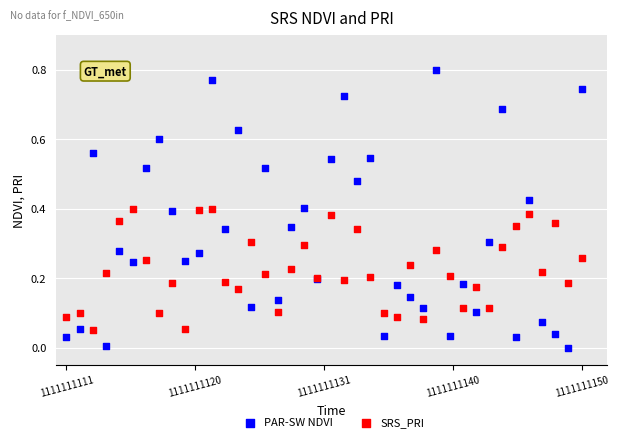

Which series reaches the maximum Y coordinate?

PAR-SW NDVI